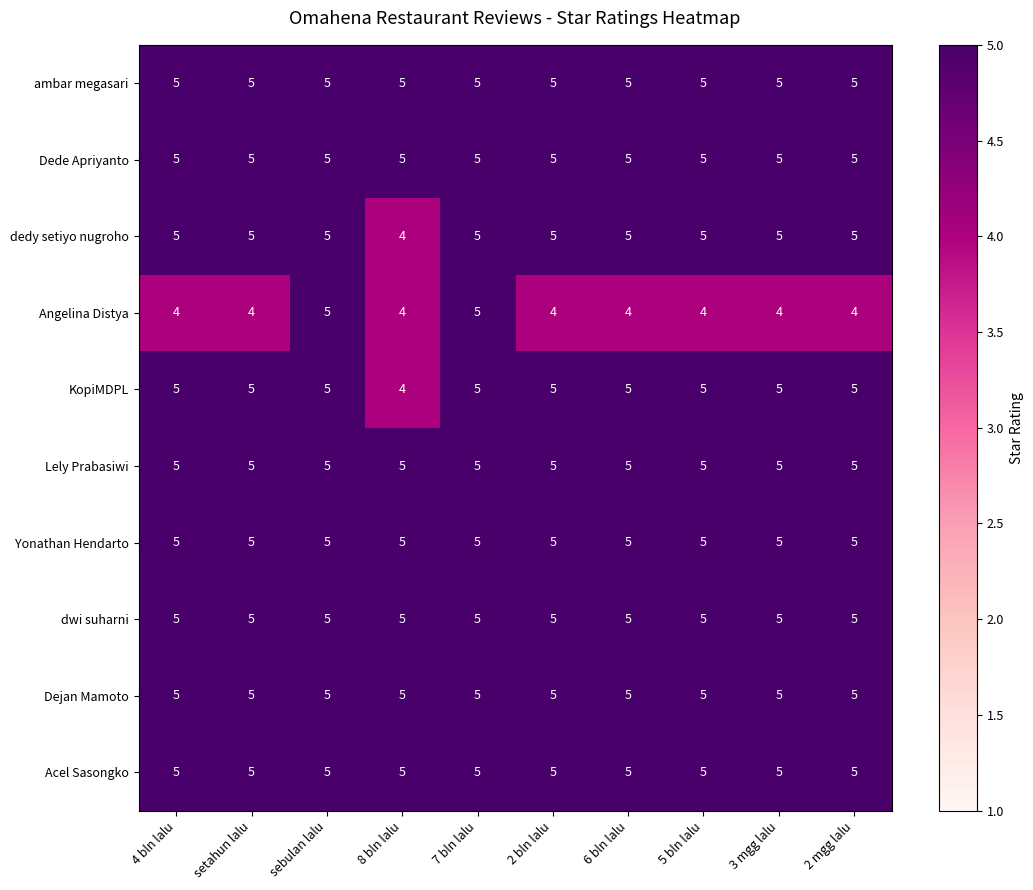

What is the greatest value displayed?

5